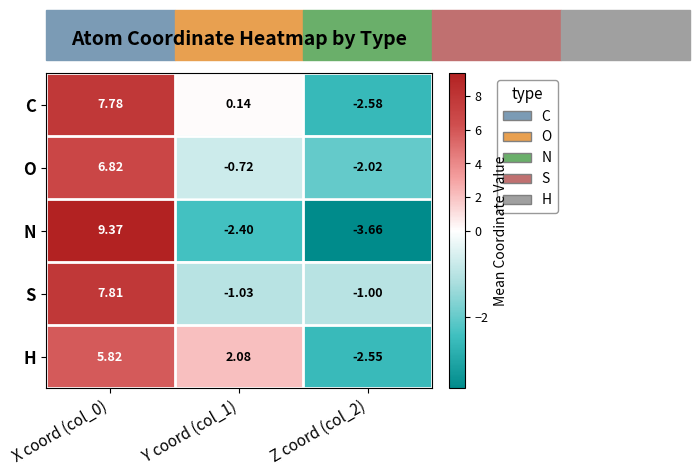

Between X coord (col_0) and Y coord (col_1), which series saw the biggest shift?

N